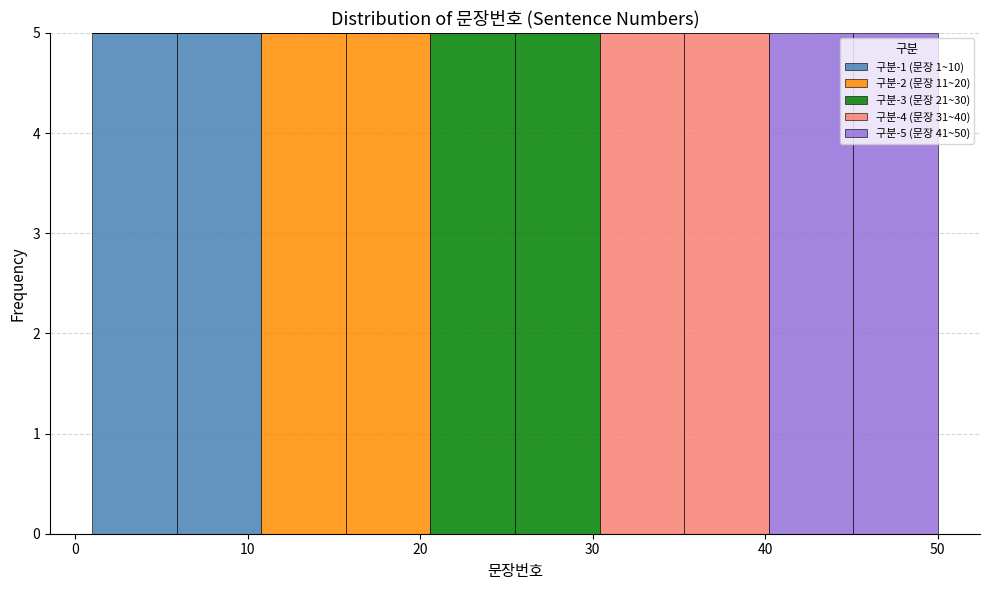

Reading left to right, list every stacked bar in this chart as the range it spans on the x-axis followed by its total height. Neither the bar edges nor the heights are printed on the chart, so give them approximately, as read against the axes.

1.0 to 5.9: 5
5.9 to 10.8: 5
10.8 to 15.7: 5
15.7 to 20.6: 5
20.6 to 25.5: 5
25.5 to 30.4: 5
30.4 to 35.3: 5
35.3 to 40.2: 5
40.2 to 45.1: 5
45.1 to 50.0: 5